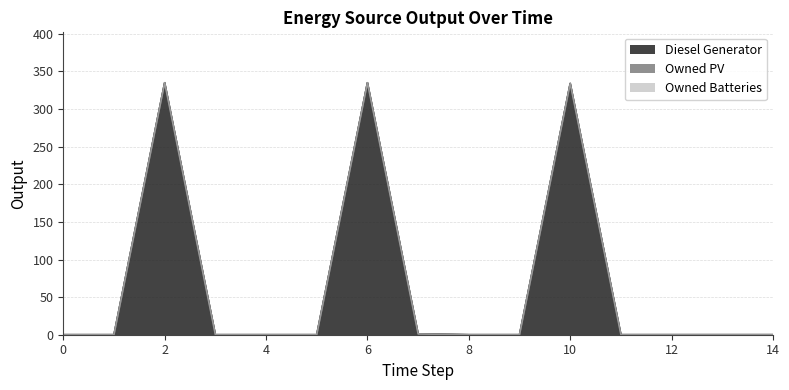

True or false: Owned Batteries has more than 2 interior local peaks.

False